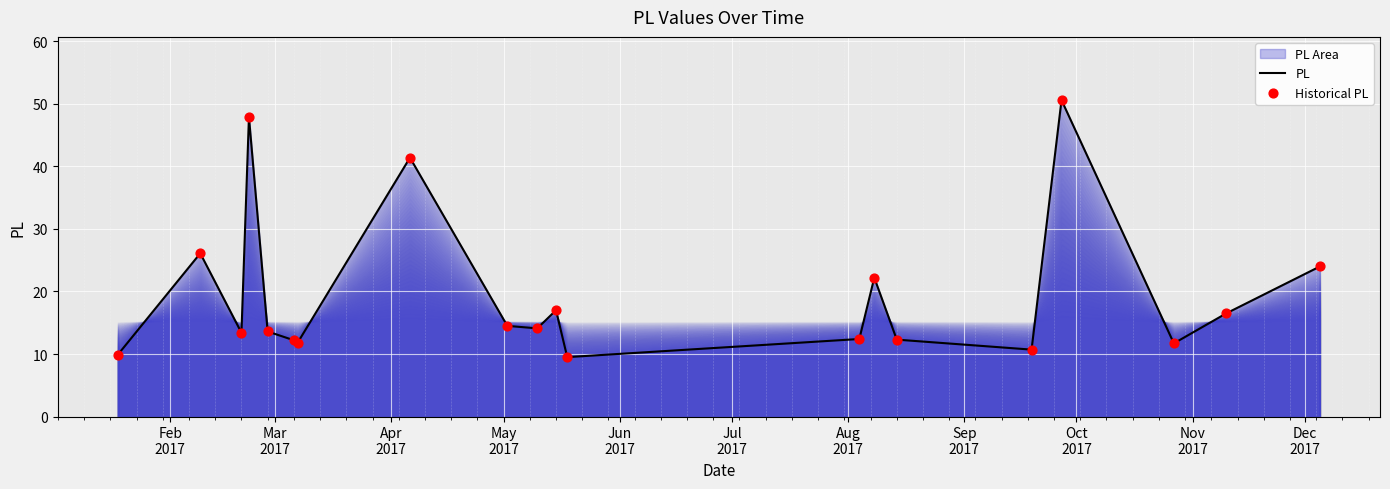

Which series reaches the maximum Y coordinate?

PL